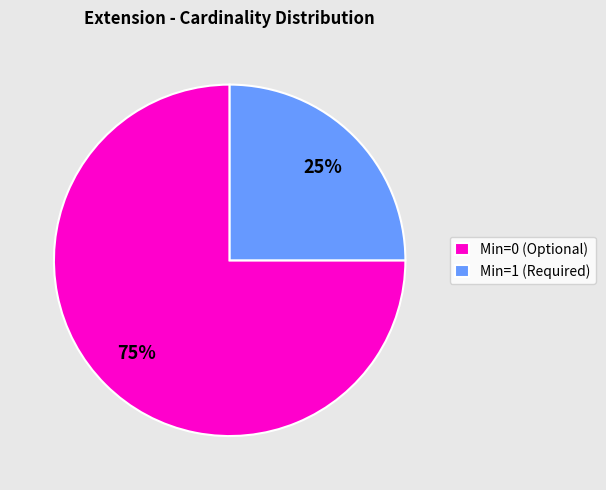

Do Min=0 (Optional) and Min=1 (Required) together represent more than half of the pie?

Yes